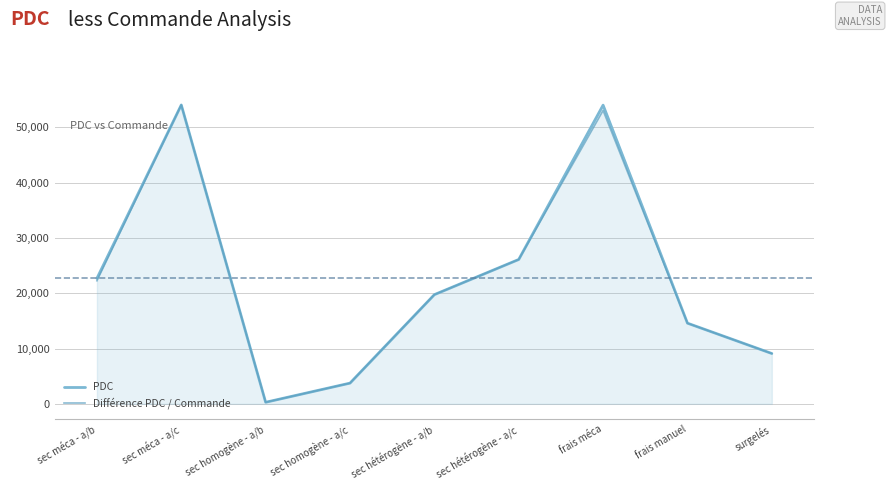

What is the highest value of the Différence PDC / Commande series?

54018.4